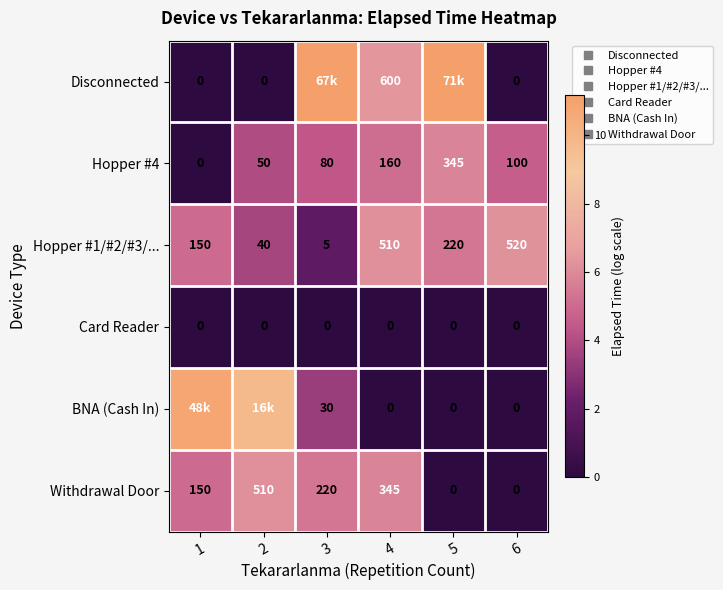

What is the maximum value for Disconnected?

11.2